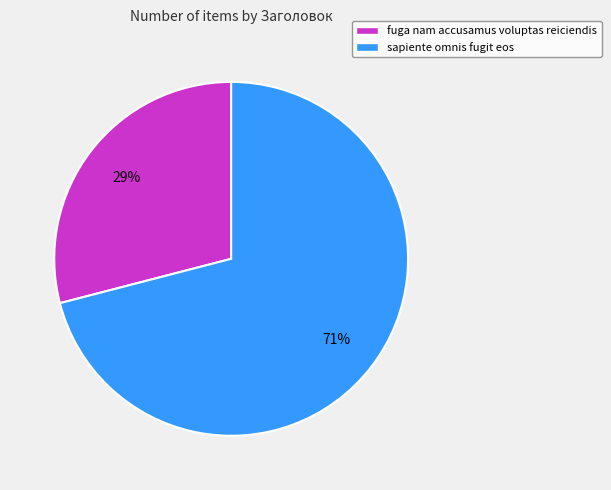

Count the number of slices in the pie.

2